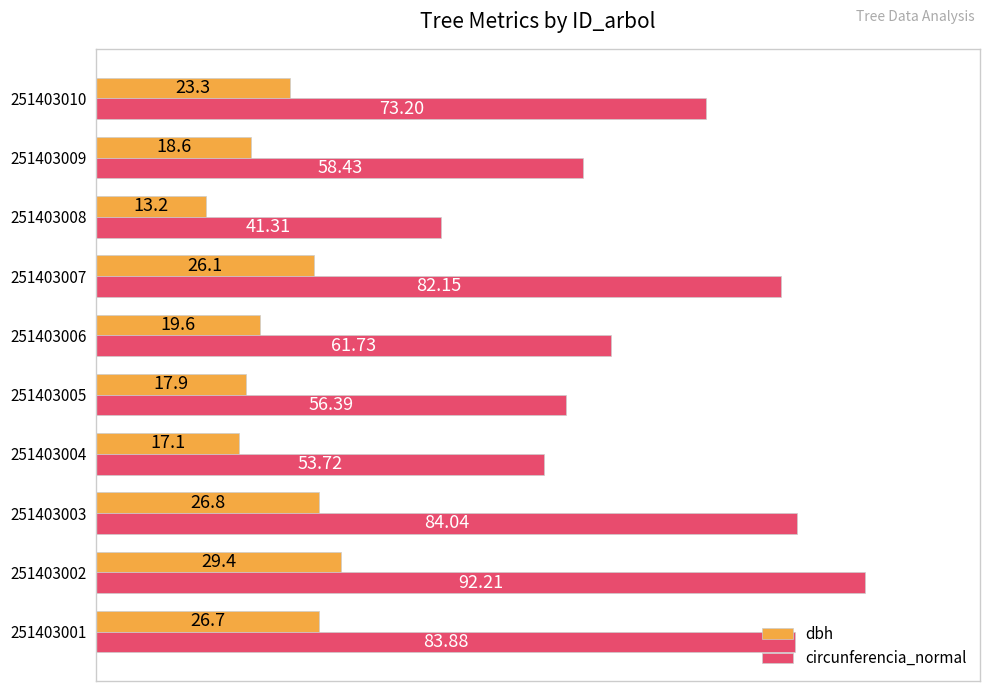

What is the difference between the maximum and minimum values in the dbh series?

16.2